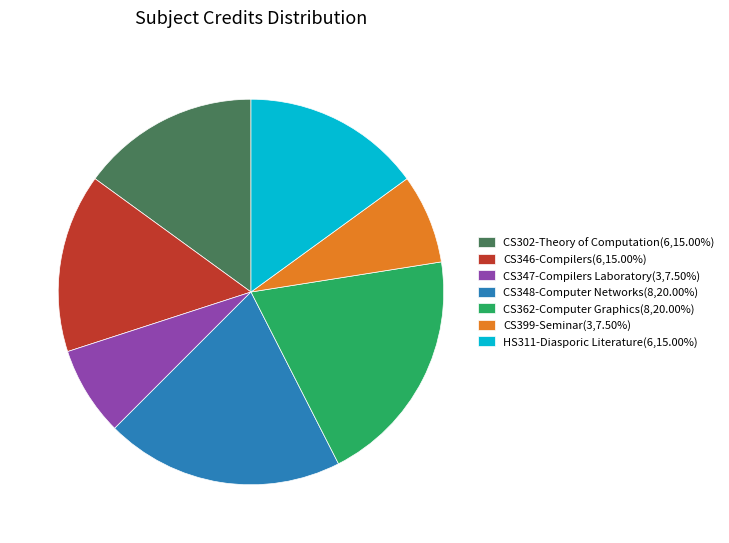

Count the number of slices in the pie.

7